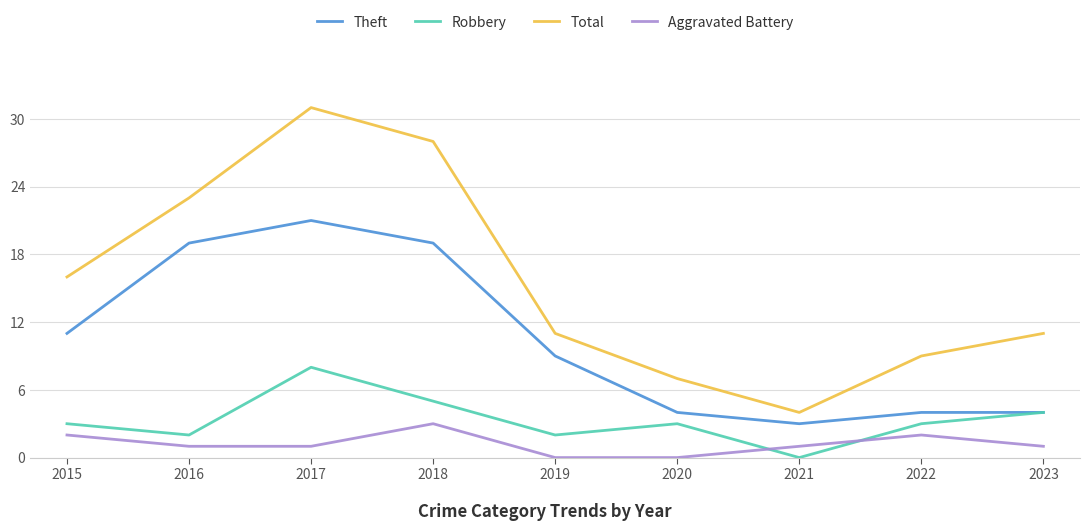

What is the difference between the highest and lowest values at 2015?

14